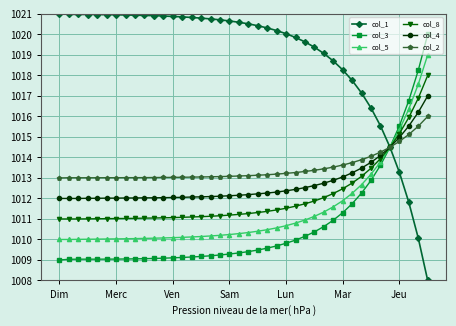

Which series has the largest total across all categories?

col_1